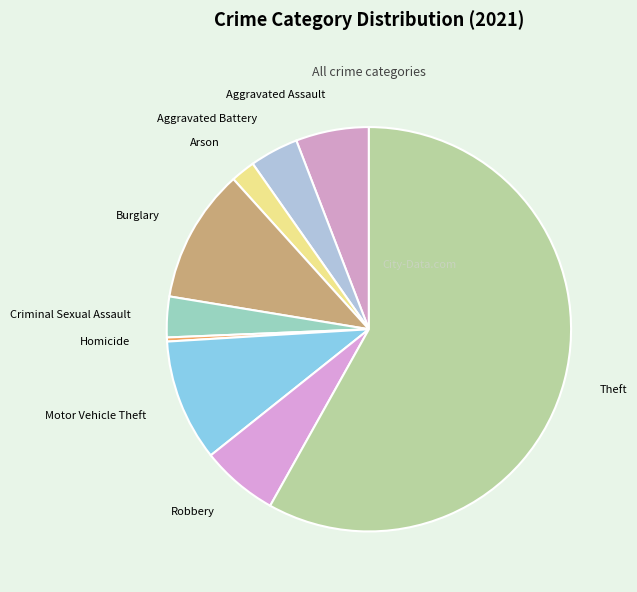

Does Arson represent more than half of the total?

No